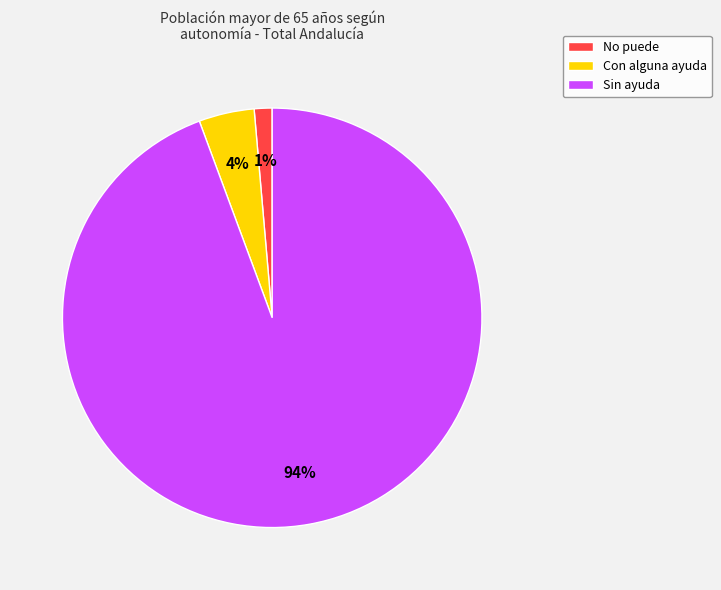

What is the largest slice in the pie chart?

Sin ayuda